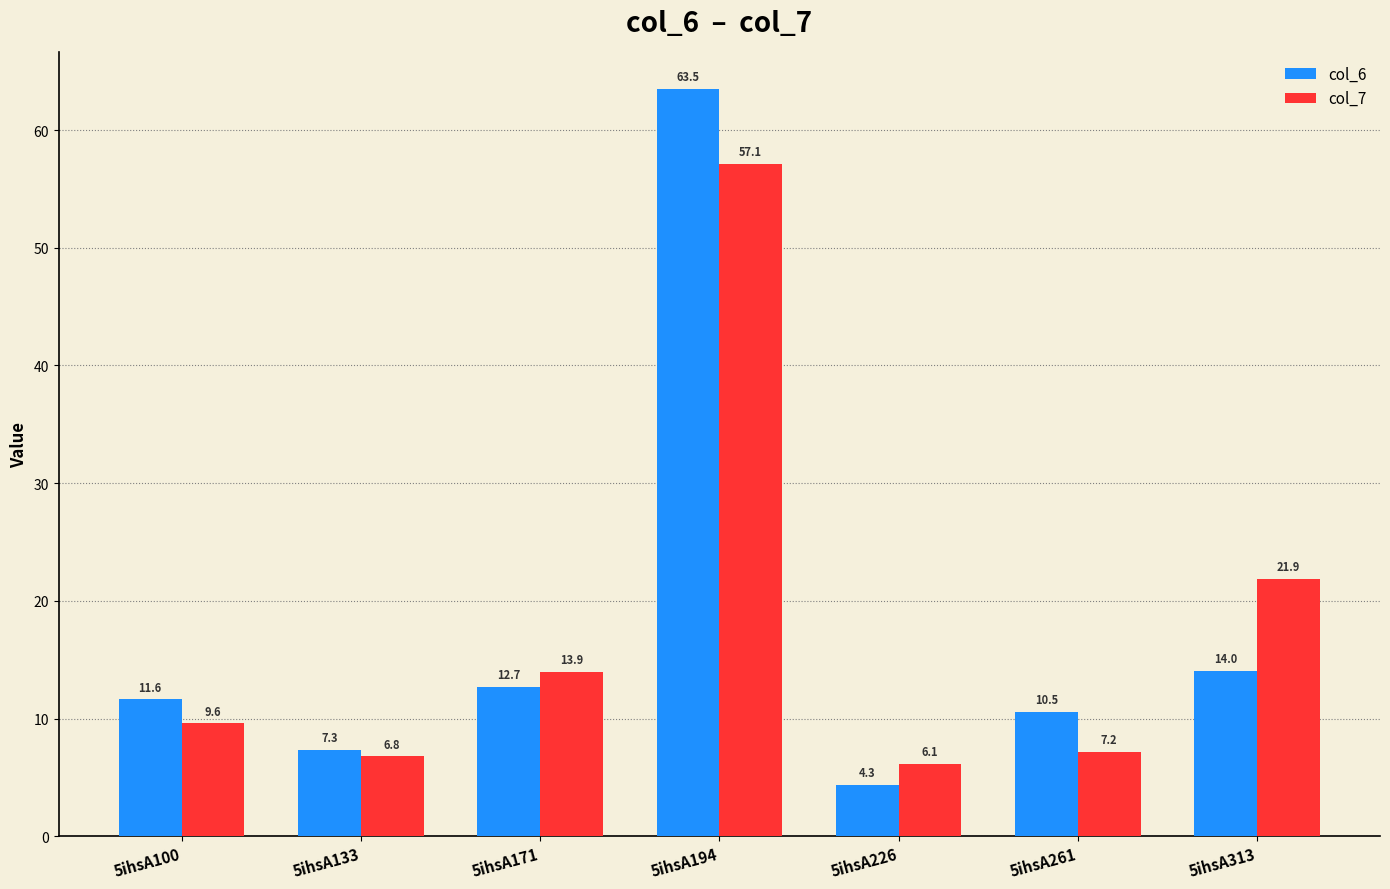

What is the difference between the col_7 values at 5ihsA171 and 5ihsA226?

7.8